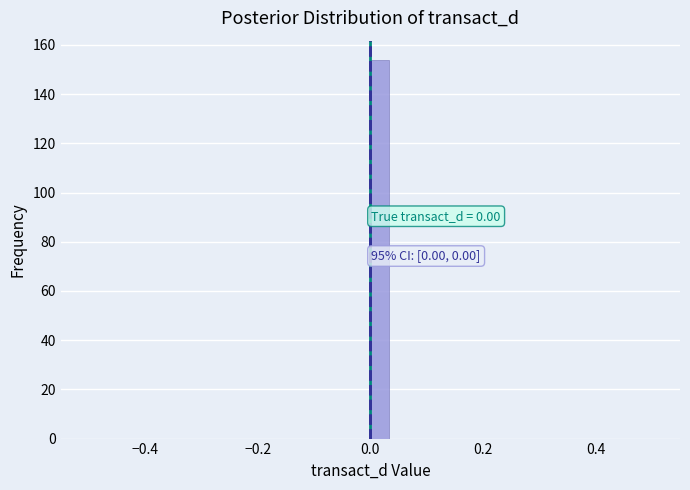

Around what value on the x-axis is the tallest bar? Give the approximate position of its centre, as read against the axis.

0.02